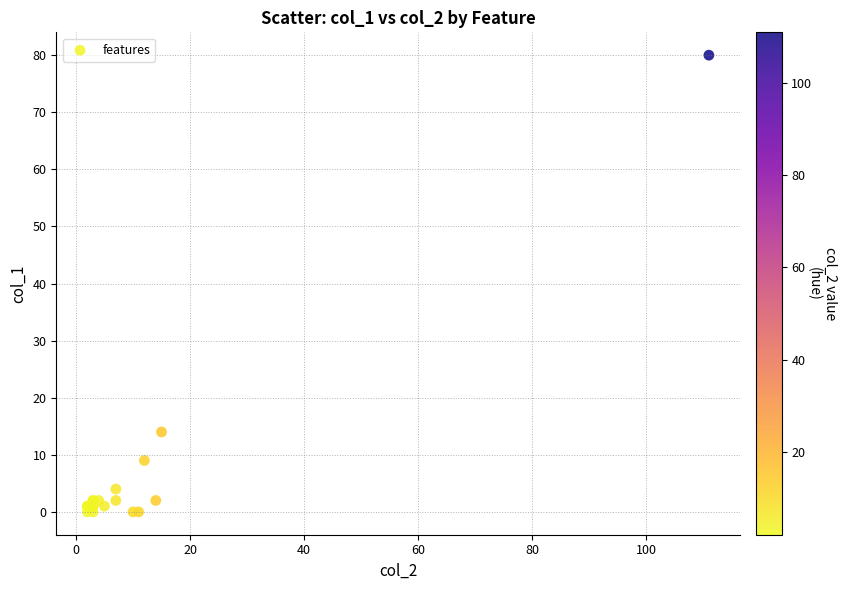

What Y value in the scatter plot is closest to 40?

14